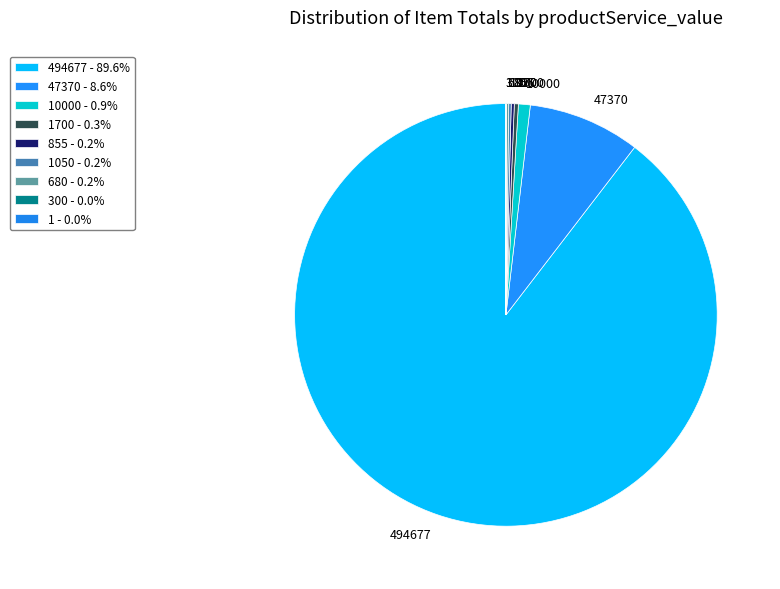

Is 47370 the majority of the pie?

No